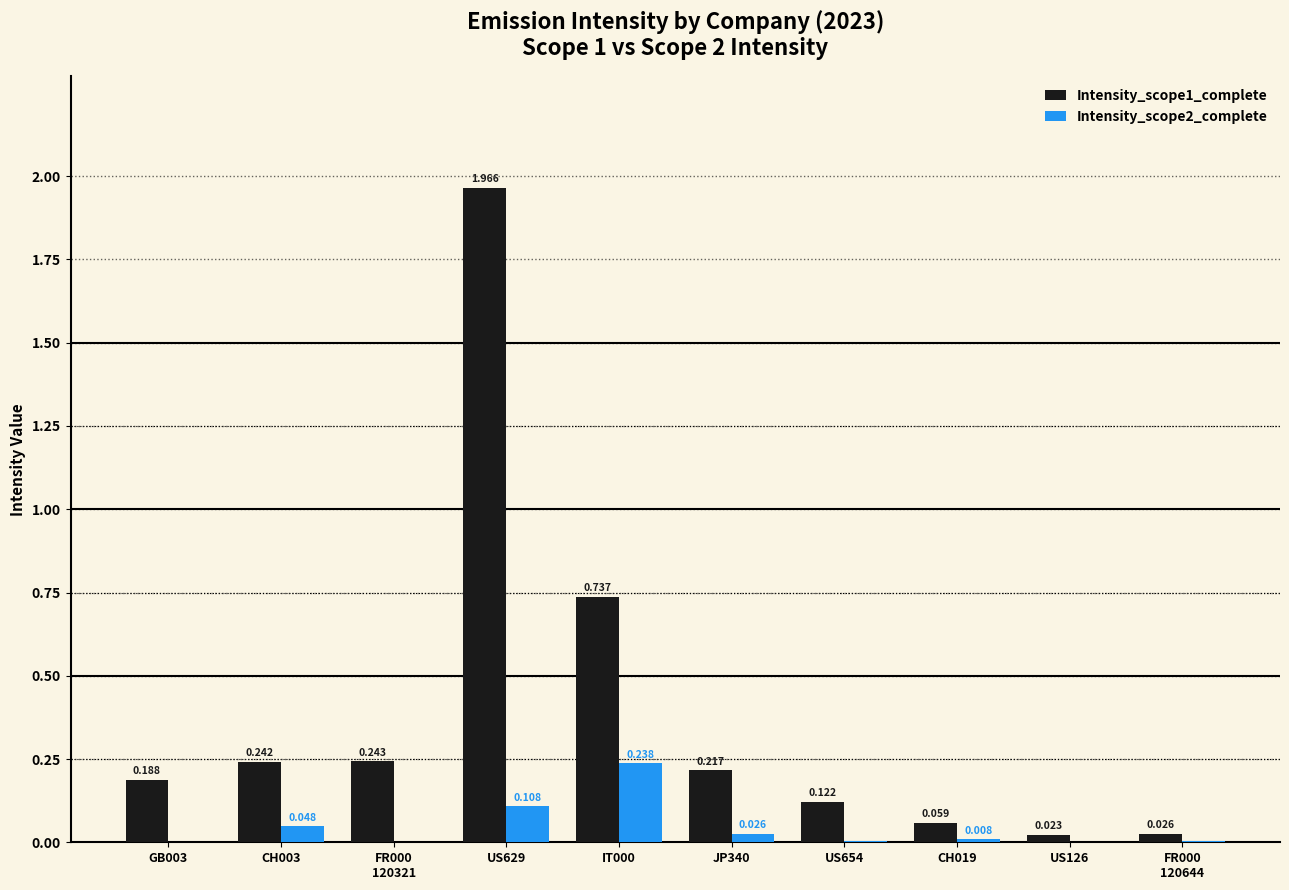

At US126, list the series in order from largest to smallest.

Intensity_scope1_complete, Intensity_scope2_complete